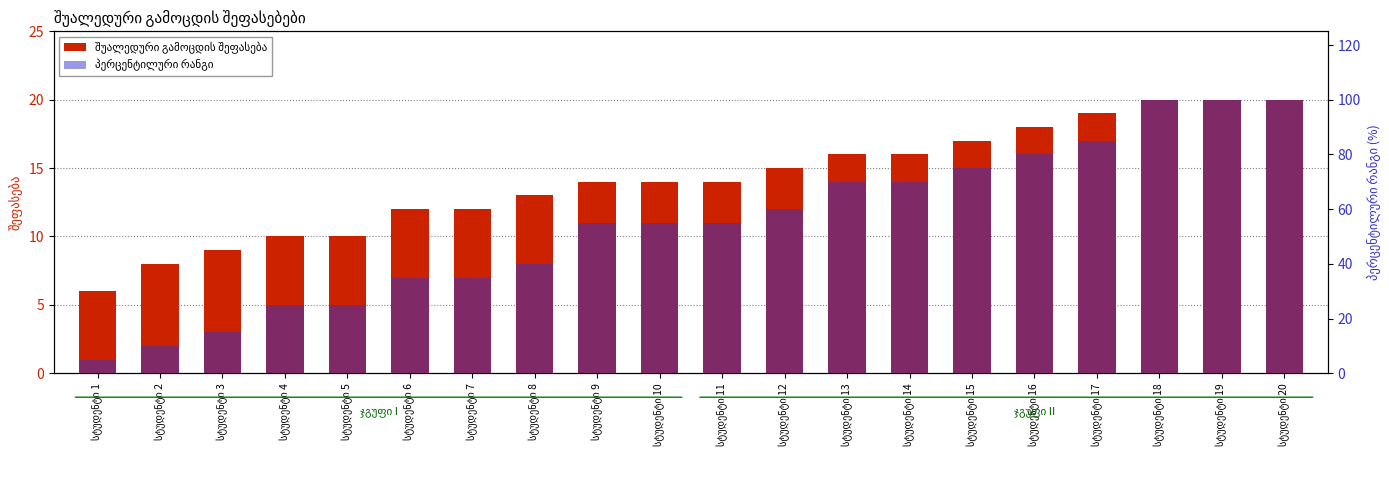

Which series has the largest range (max minus min)?

პერცენტილური რანგი